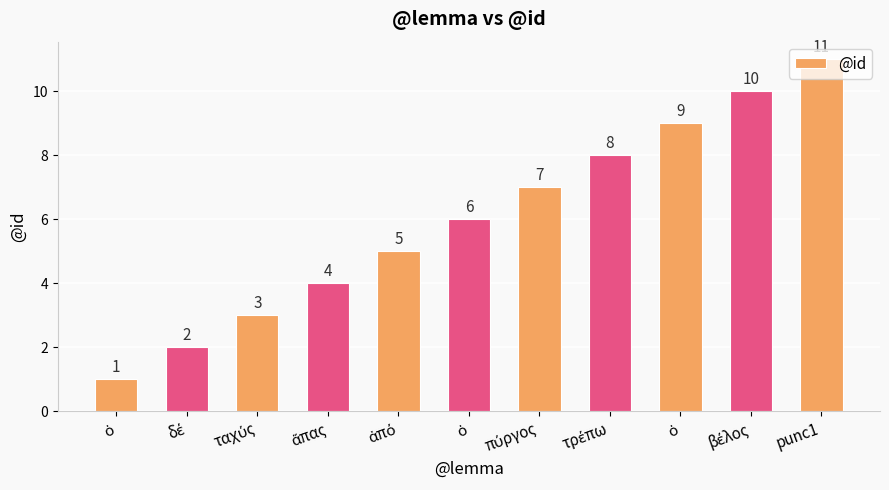

How many data points are less than 6?

5